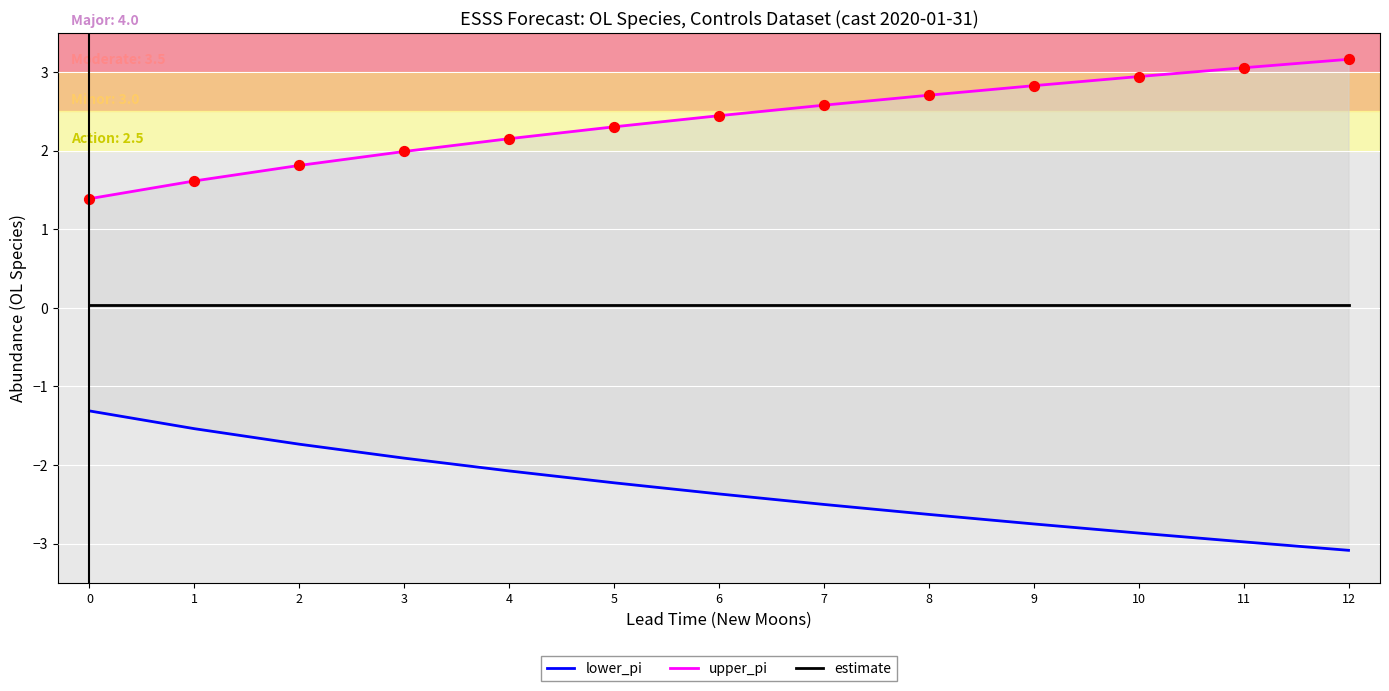

Which series reaches the minimum Y coordinate?

lower_pi